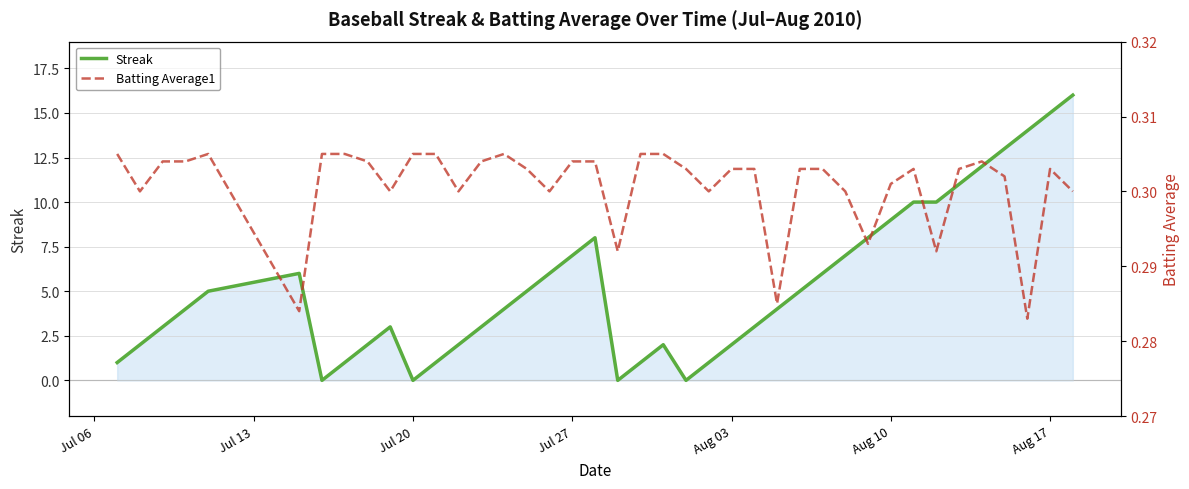

List the series in order of their overall mean, highest first.

Streak, Batting Average1